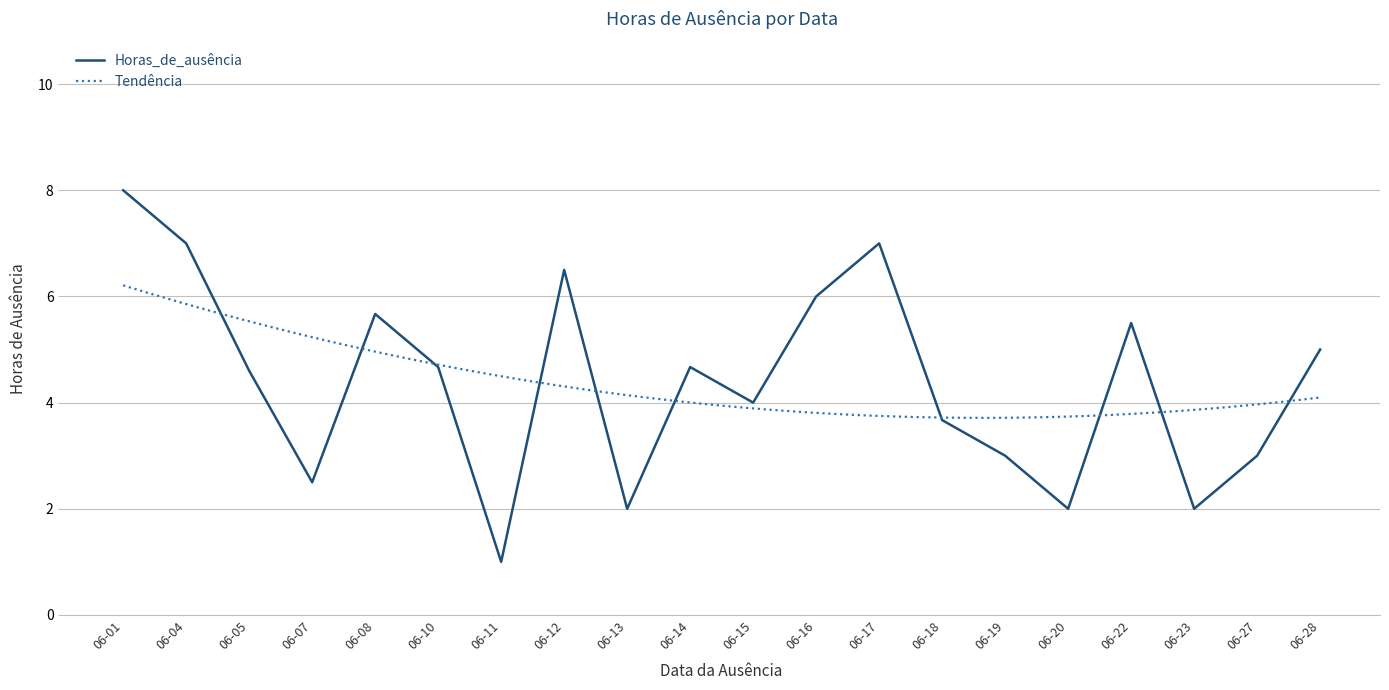

What is the minimum value for Horas_de_ausência?

1.0